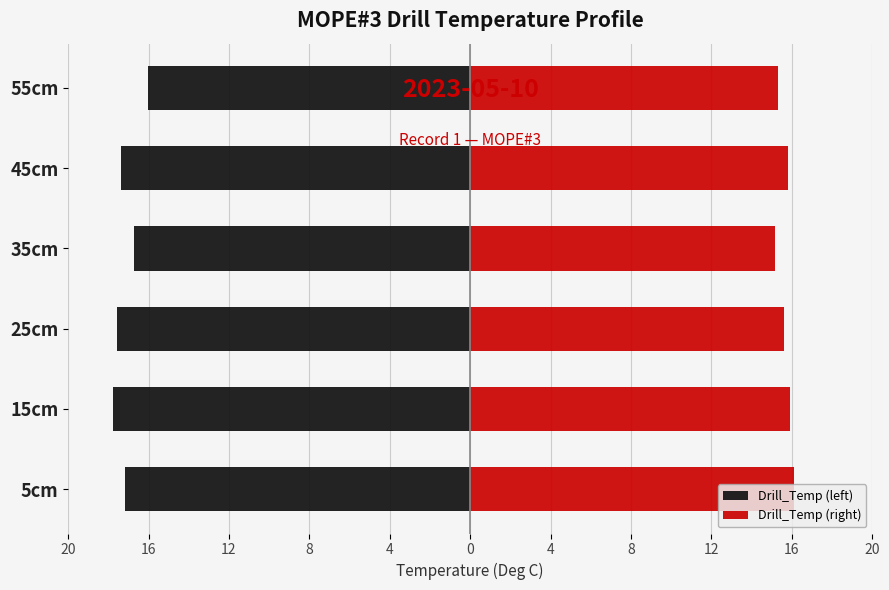

Between 5cm and 45cm, which is larger?

5cm